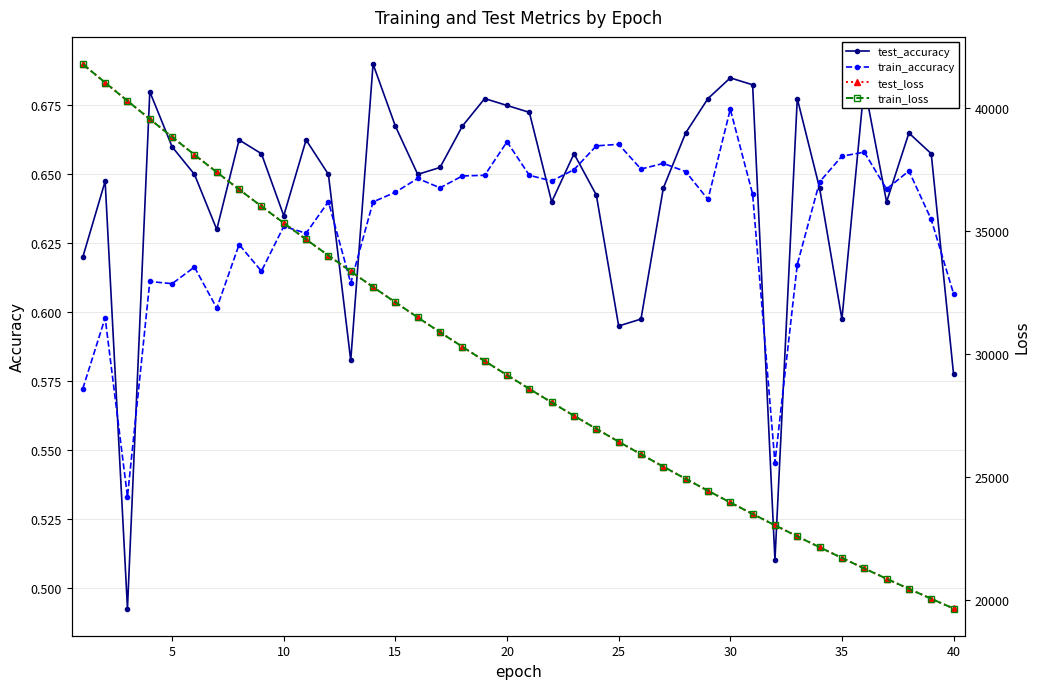

What is the lowest value of the test_loss series?

19662.4